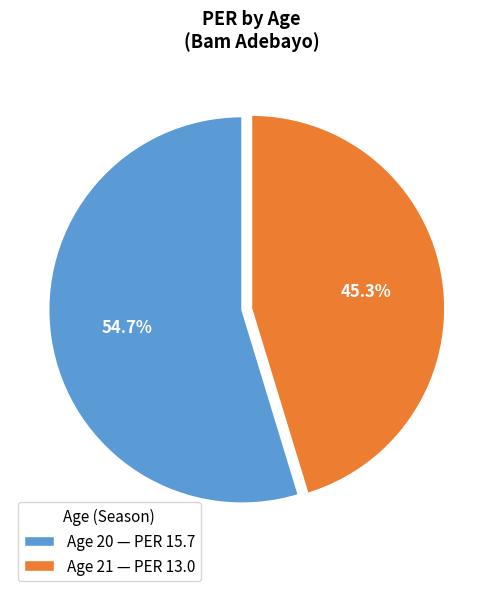

Which slice is the smallest?

Age 21 — PER 13.0